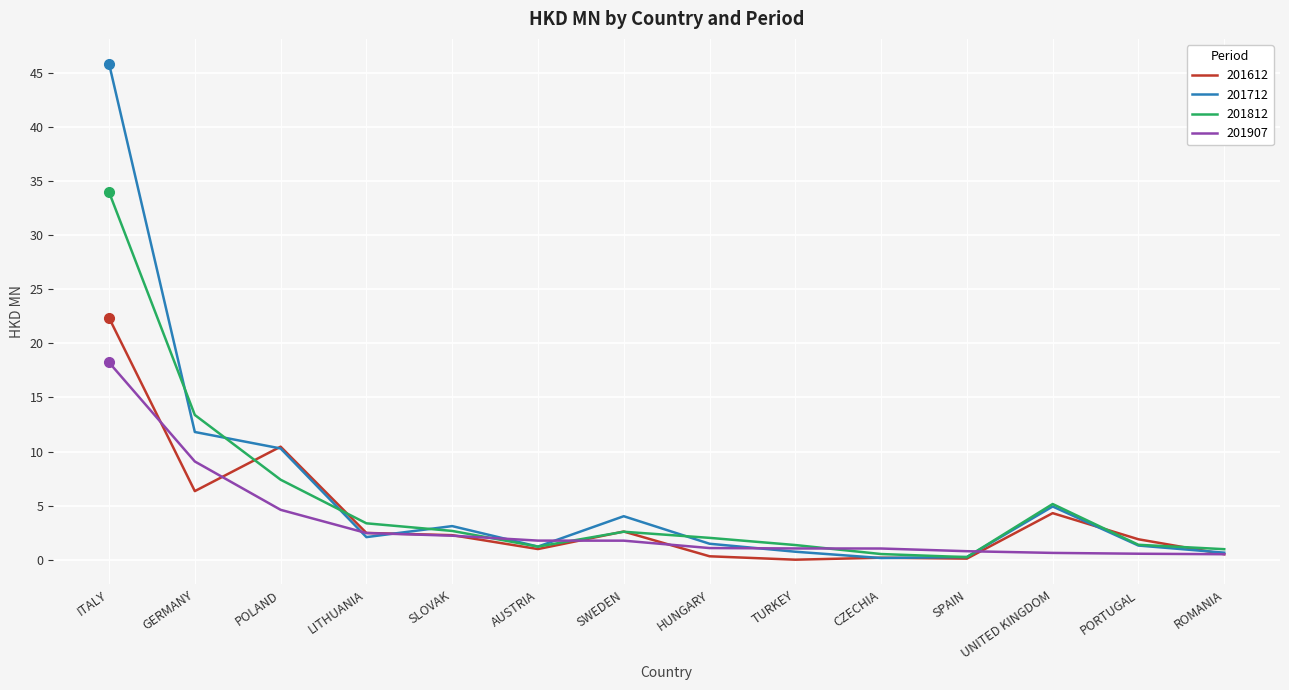

What is the difference between the second highest and second lowest values in the 201812 series?

12.8